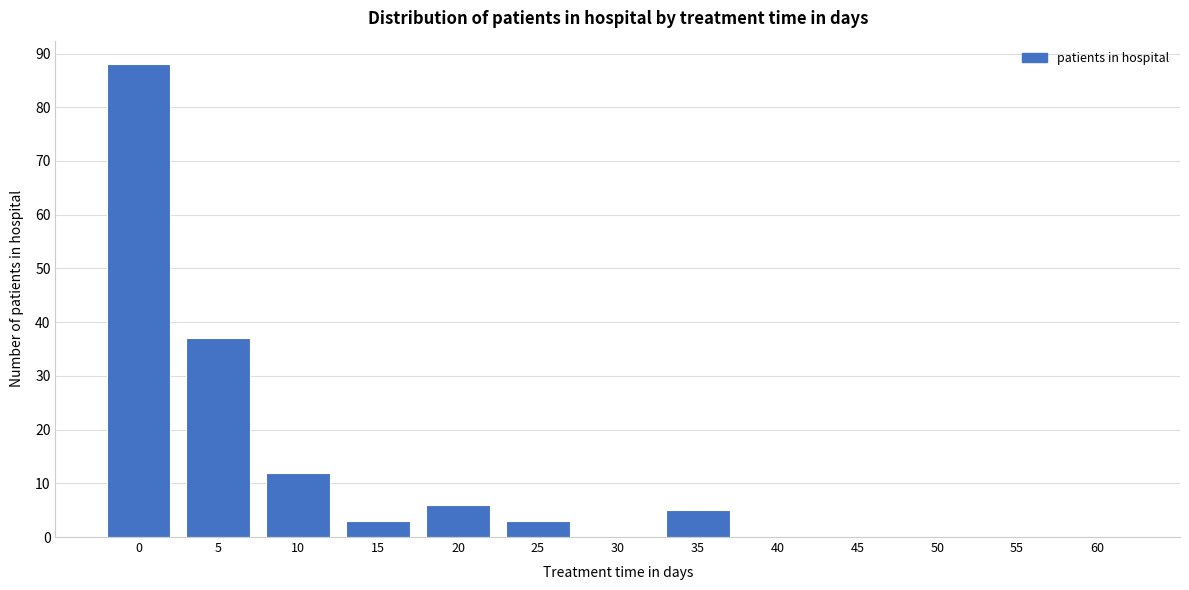

Reading left to right, what are all the values shown in this chart?

0=88	5=37	10=12	15=3	20=6	25=3	30=0	35=5	40=0	45=0	50=0	55=0	60=0